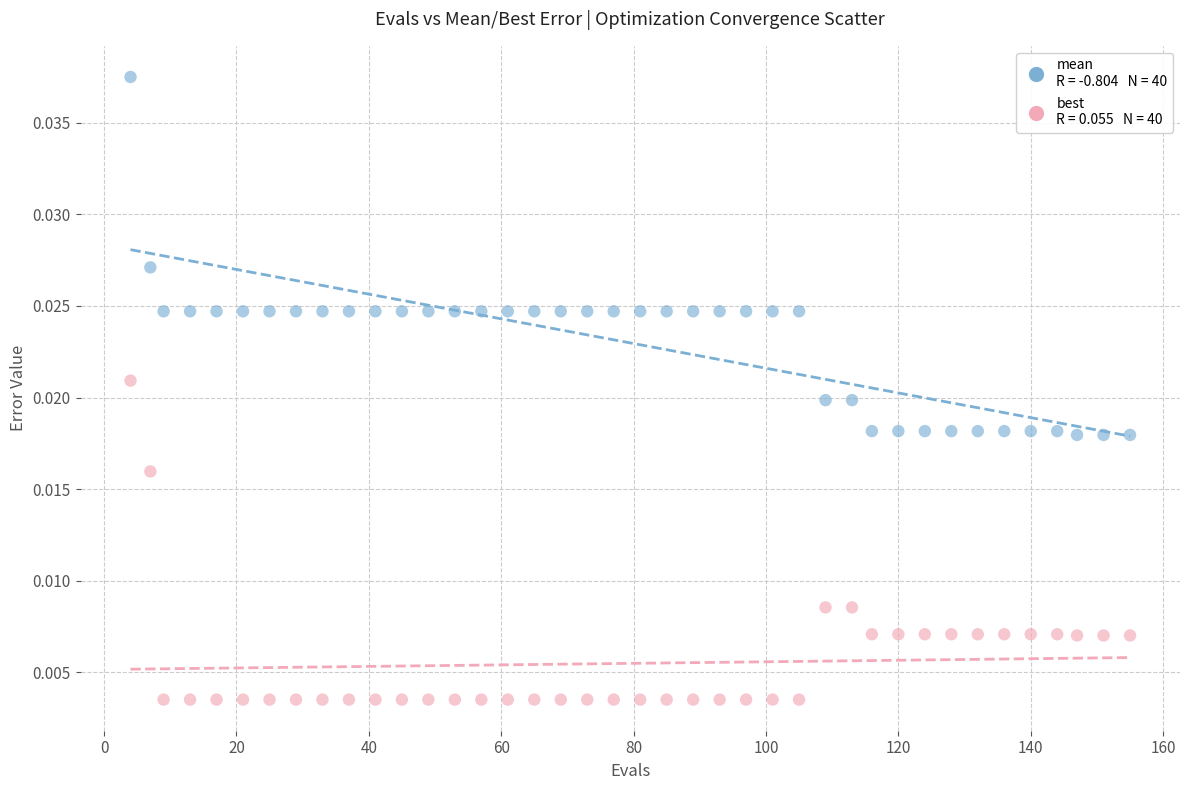

Across all data points, what is the range of X values (max minus min)?

151.0